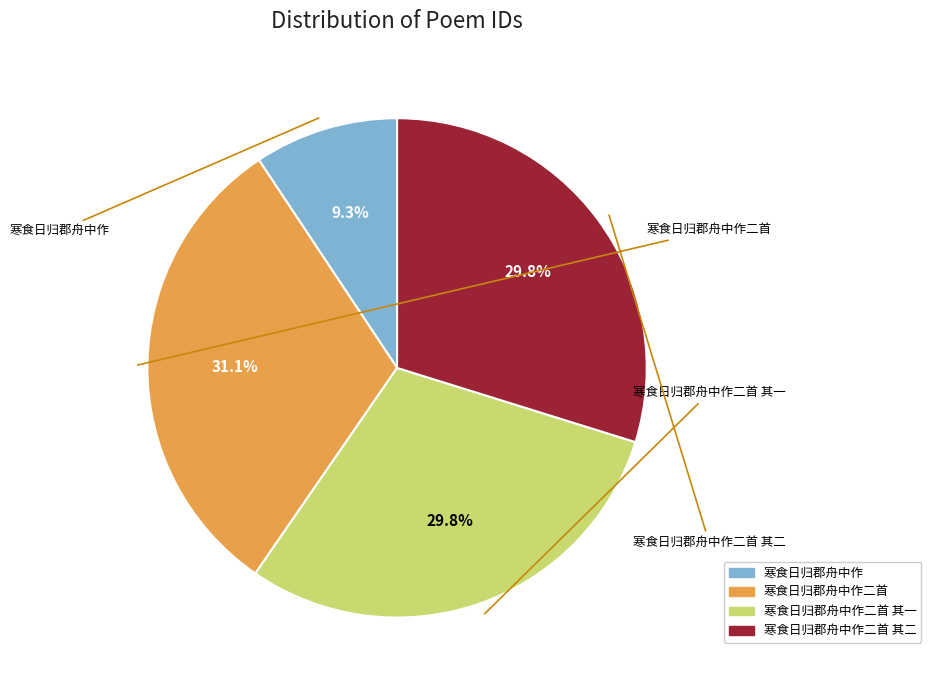

Count the number of slices in the pie.

4